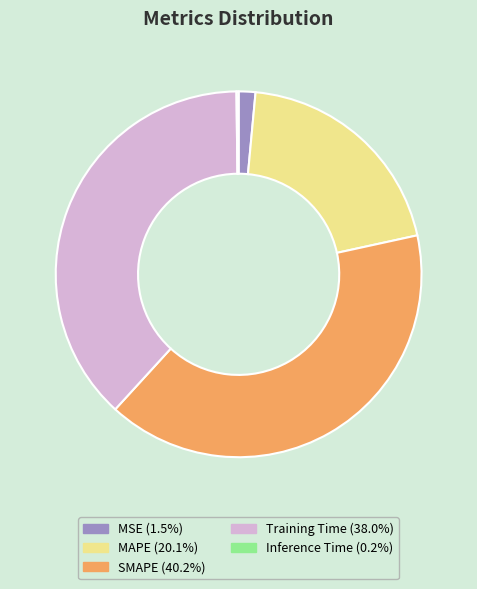

Which slice is the largest?

SMAPE